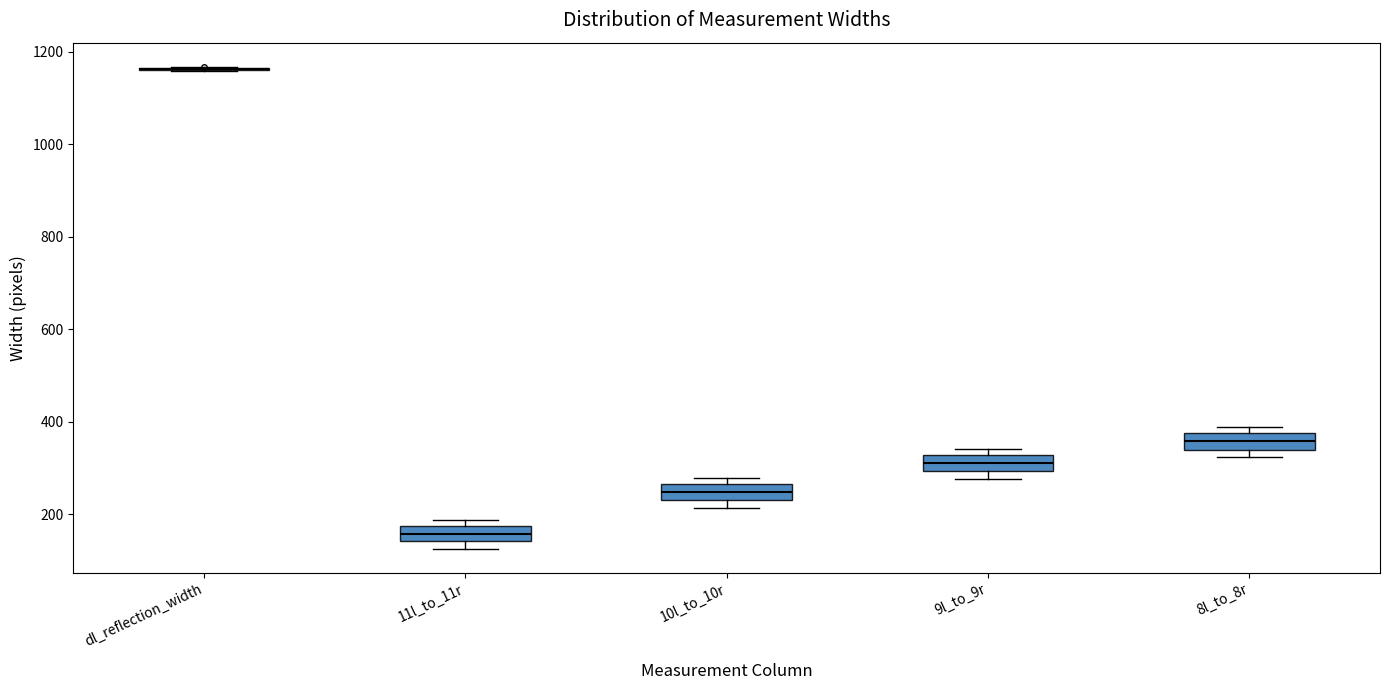

Reading left to right, read every box against the y-axis: the position of its median line, the range the box covers, and the ends of its whiskers. The values are not printed on the chart, so give them approximately, as read against the axis.

dl_reflection_width: box collapsed to a line at 1160, whiskers 1160 to 1160
11l_to_11r: median 160, box 140 to 180, whiskers 120 to 180 (just above the box's upper edge)
10l_to_10r: median 240, box 220 to 260, whiskers 220 (just below the box's lower edge) to 280
9l_to_9r: median 300 (inside the box), box 300 to 320, whiskers 280 to 340
8l_to_8r: median 360, box 340 to 380, whiskers 320 to 380 (just above the box's upper edge)